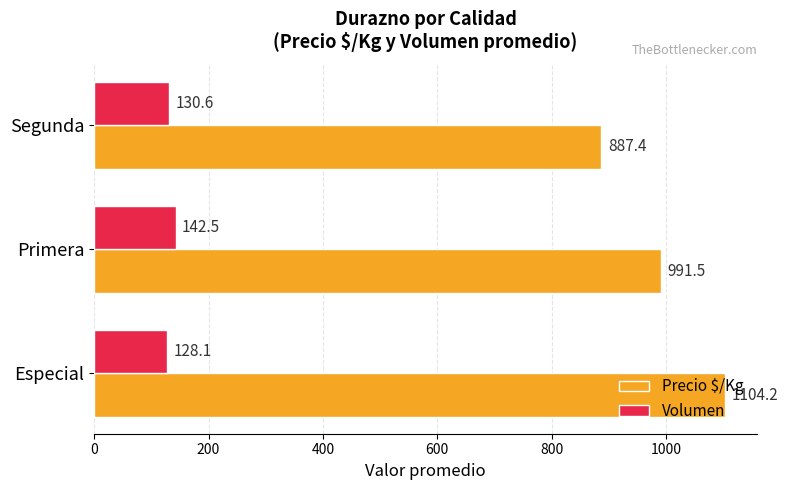

Which series has the largest range (max minus min)?

Precio $/Kg